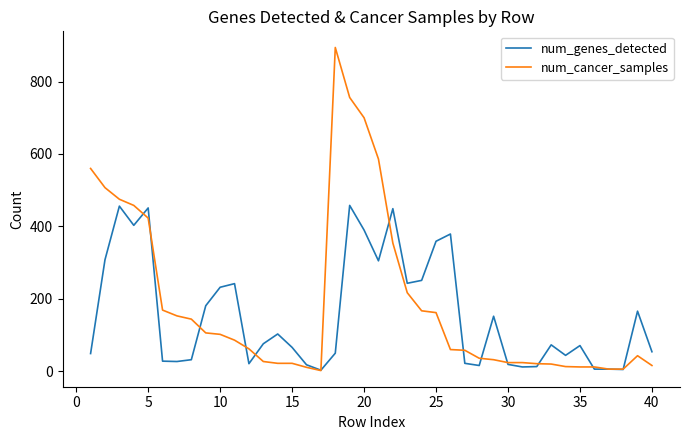

What is the greatest value displayed?

894